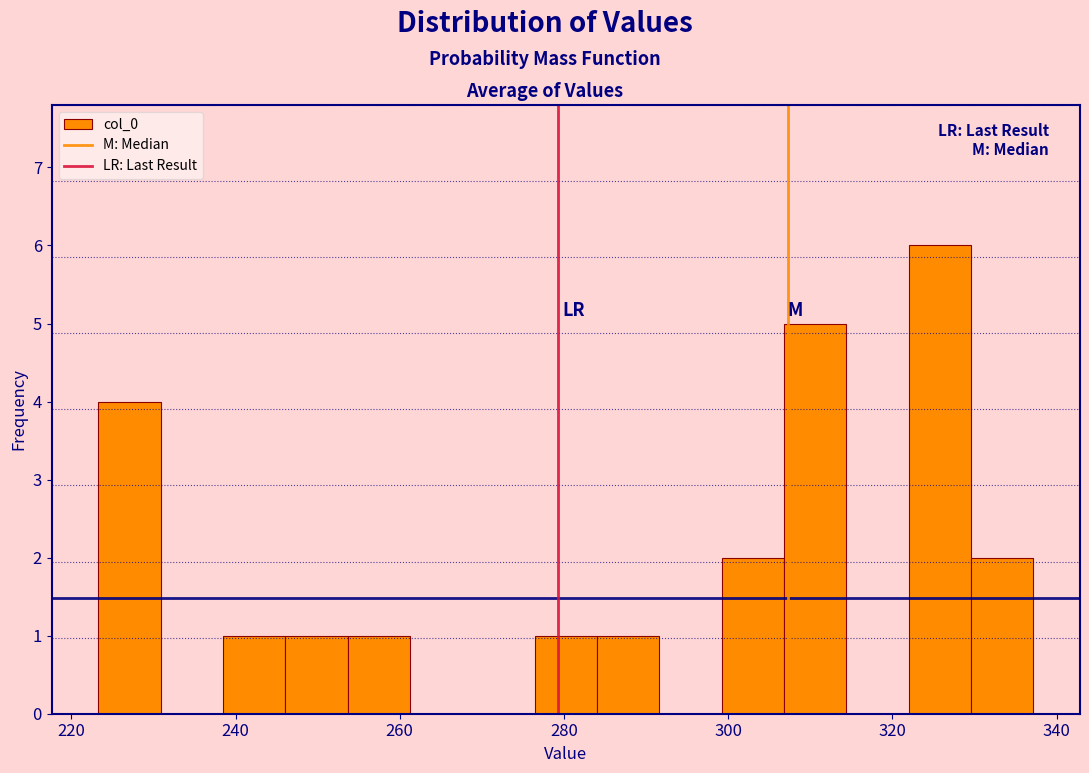

Around what value on the x-axis is the tallest bar? Give the approximate position of its centre, as read against the axis.

326